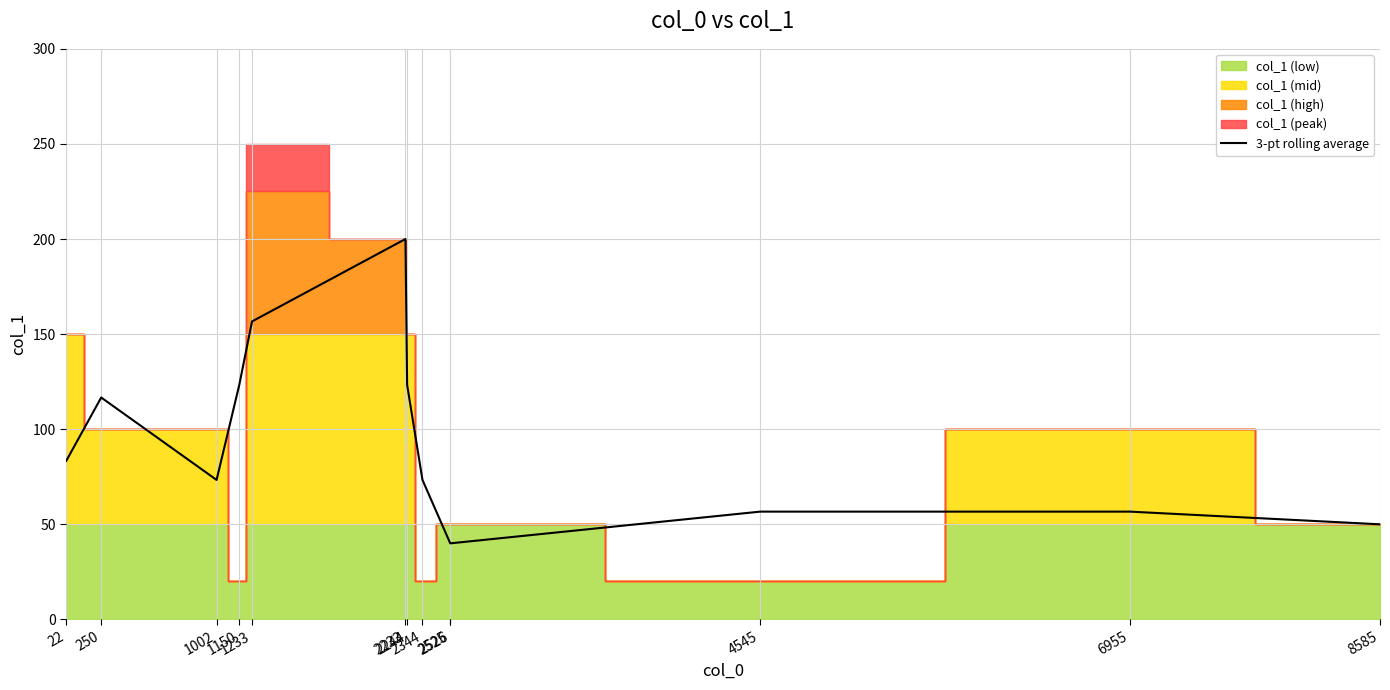

The value at 2344 is 73.3. True or false?

True